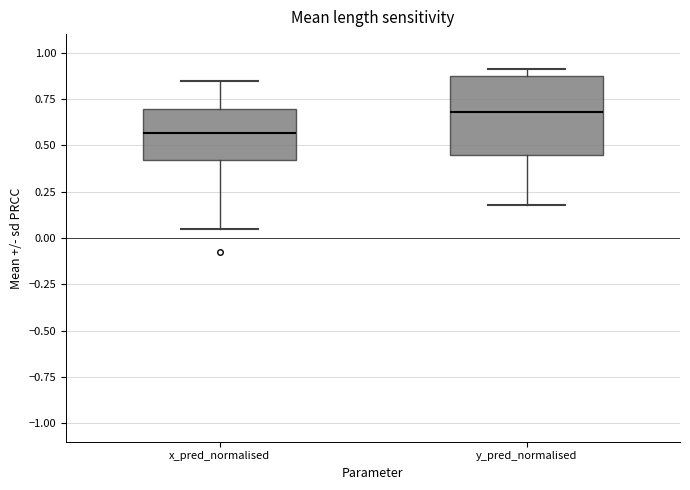

Reading left to right, read every box against the y-axis: the position of its median line, the range the box covers, and the ends of its whiskers. The values are not printed on the chart, so give them approximately, as read against the axis.

x_pred_normalised: median 0.55, box 0.40 to 0.70, whiskers 0.05 to 0.85
y_pred_normalised: median 0.70, box 0.45 to 0.85, whiskers 0.20 to 0.90